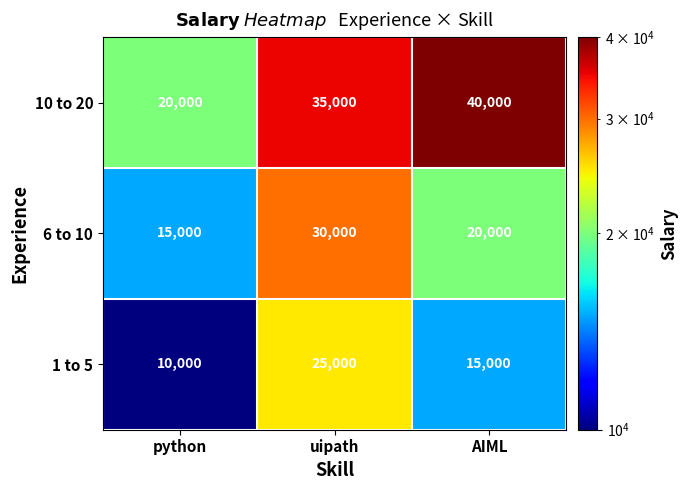

Which series has the largest total across all categories?

10 to 20